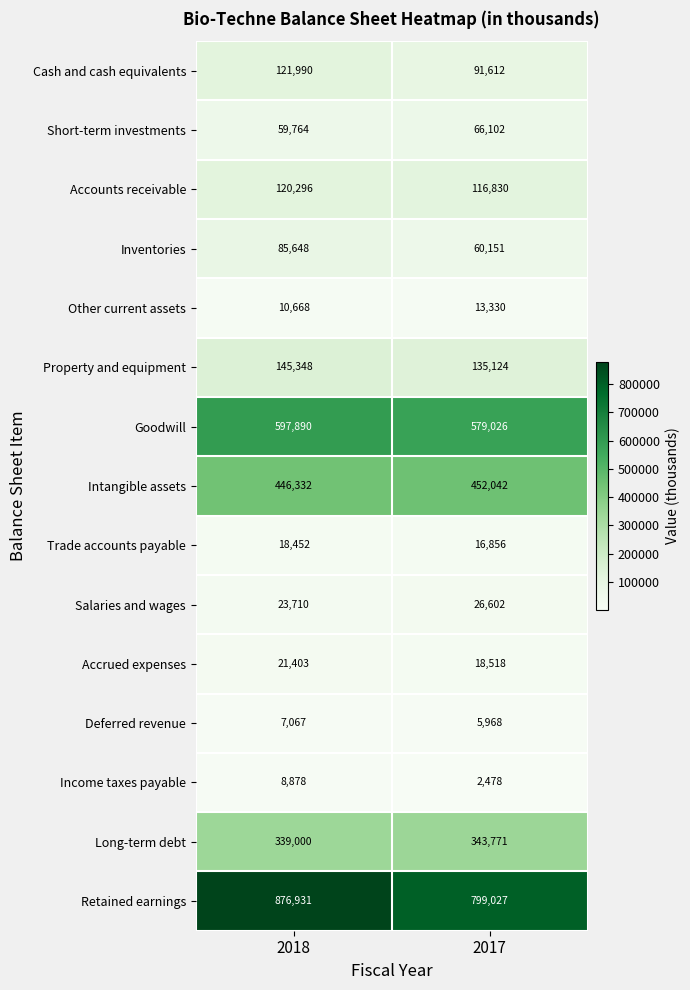

True or false: Salaries and wages has a value of 26602 at 2017.

True